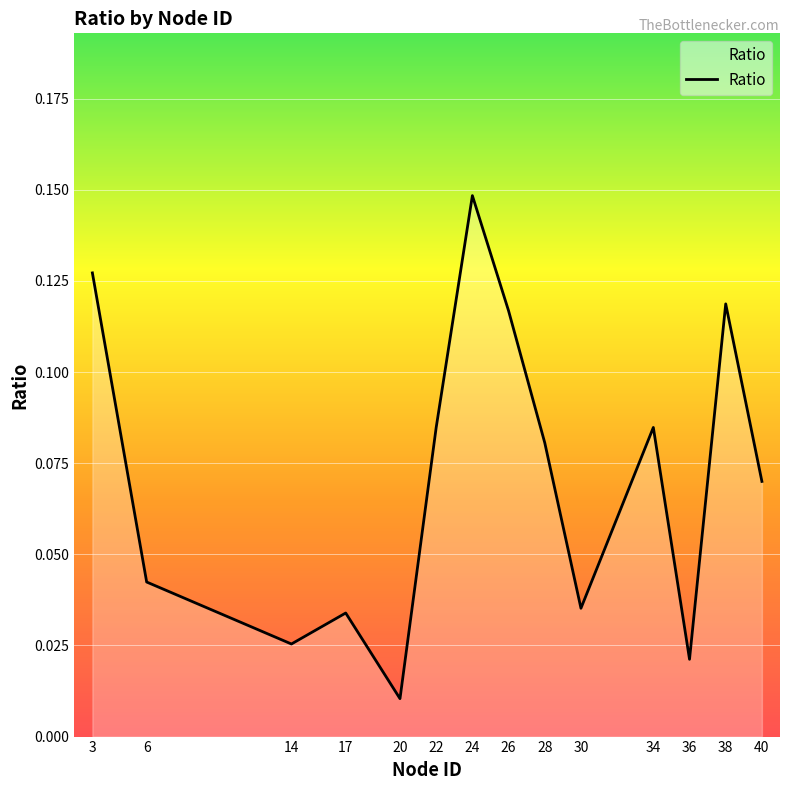

What is the change in value from 17 to 34?

+0.1